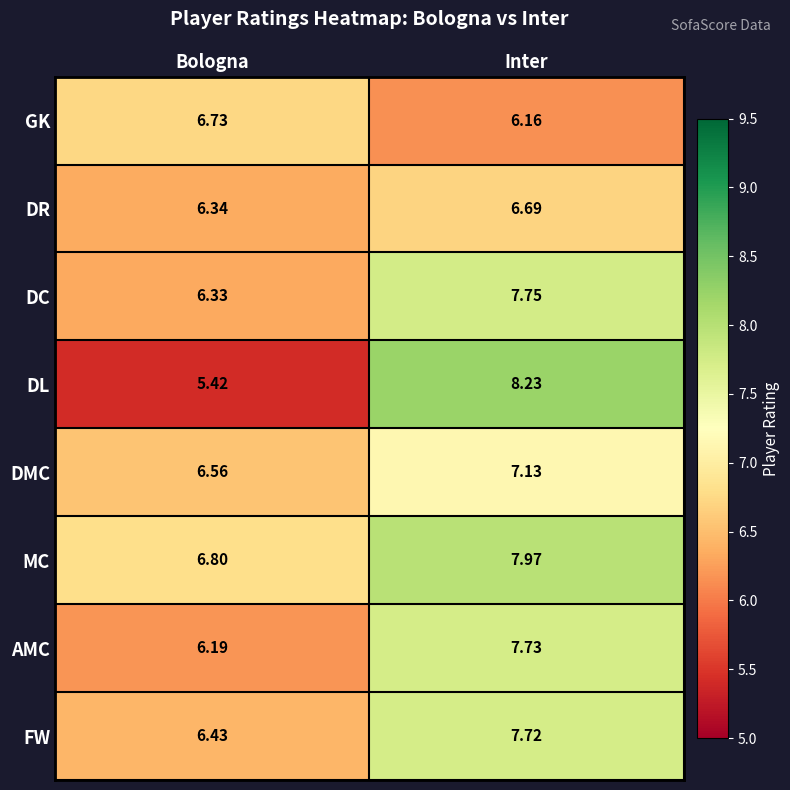

At which category does the chart reach its minimum across all series?

Bologna